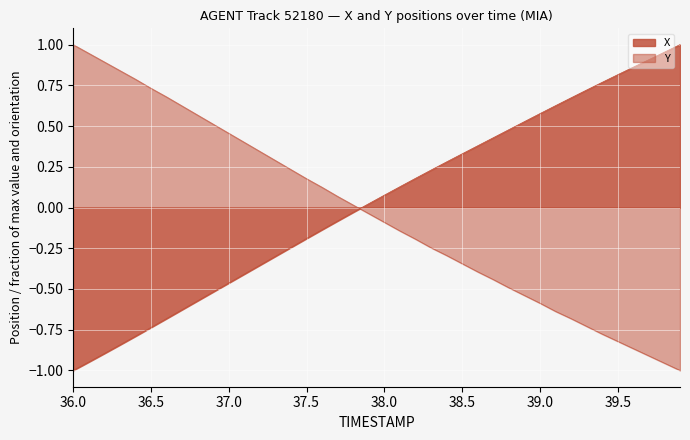

What is the maximum value shown in the chart?

1.0